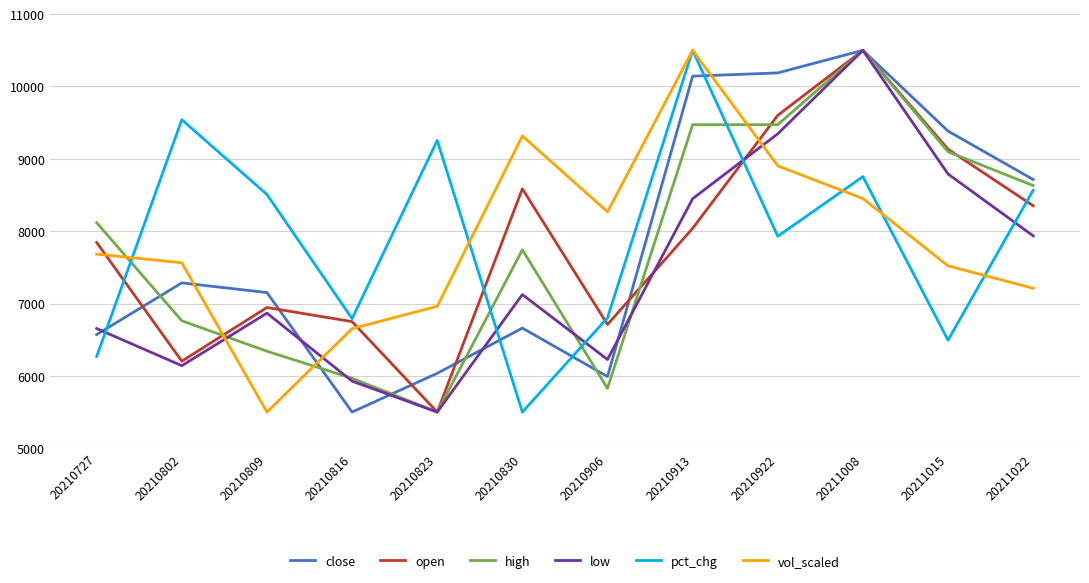

What is the difference between the second highest and second lowest values in the close series?

4196.4